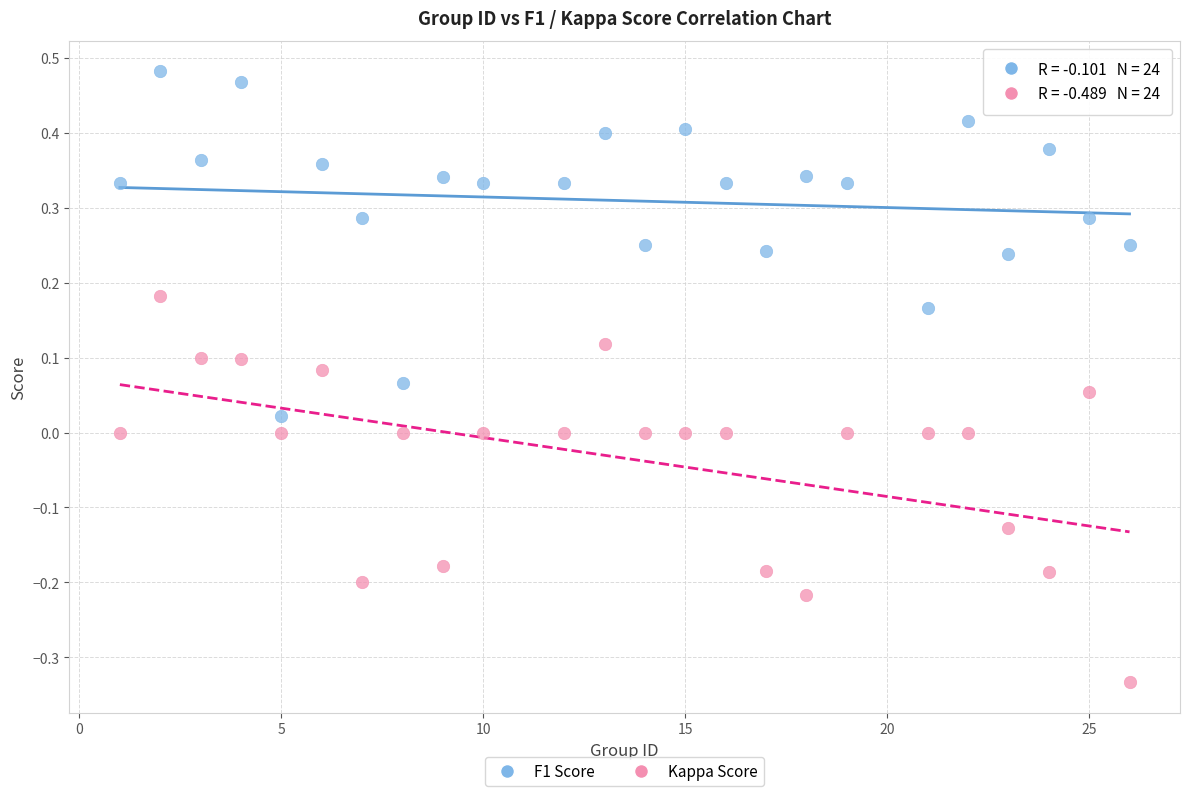

Which series reaches the maximum Y coordinate?

F1 Score